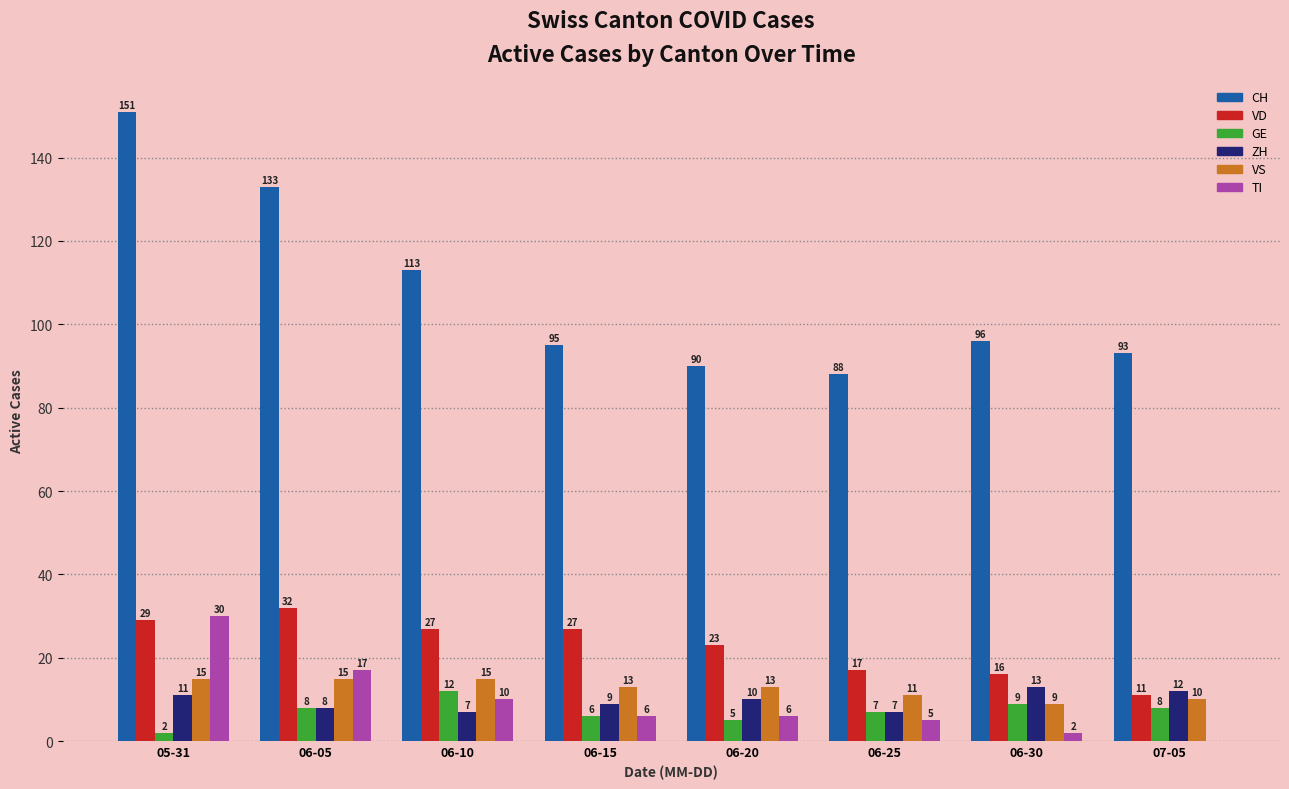

Is the value of ZH at 06-30 greater than the value of CH at 06-20?

No